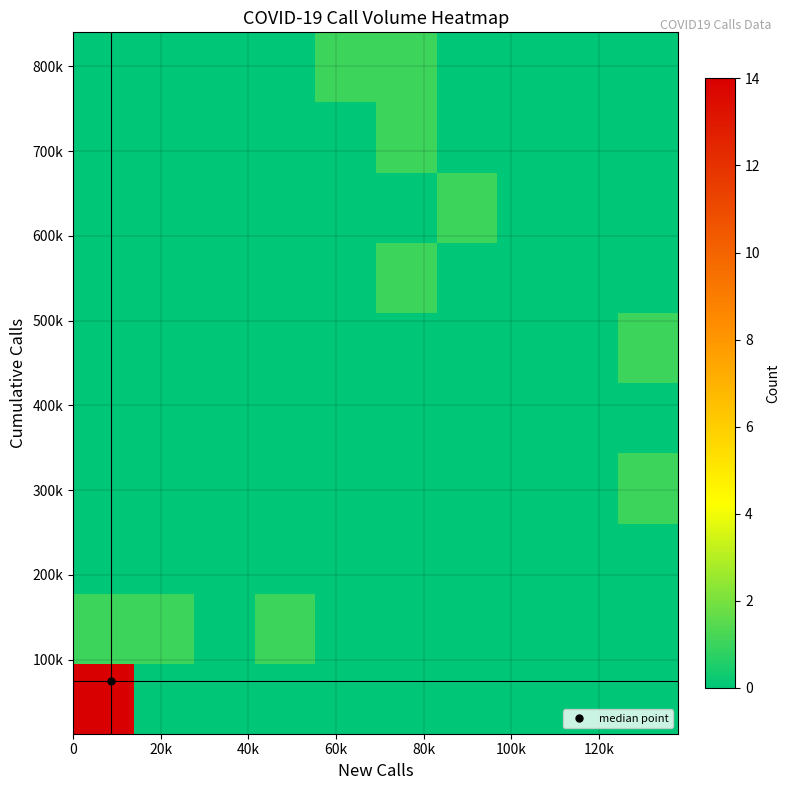

Count the number of data series in this chart.

10